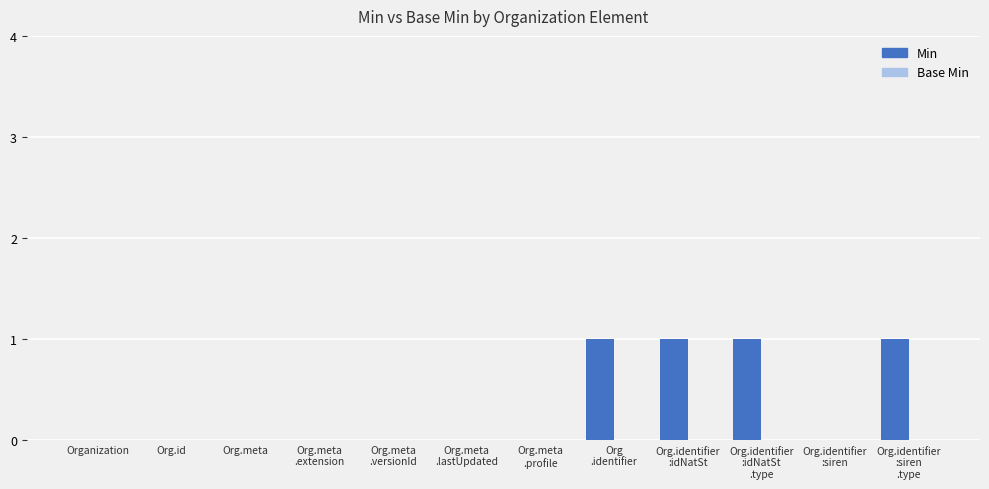

What is the sum of all values?

4